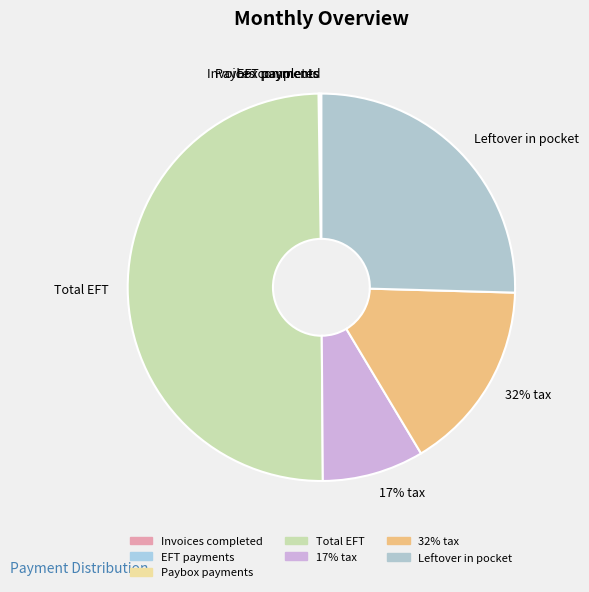

What percentage is NOT represented by EFT payments?

99.9%